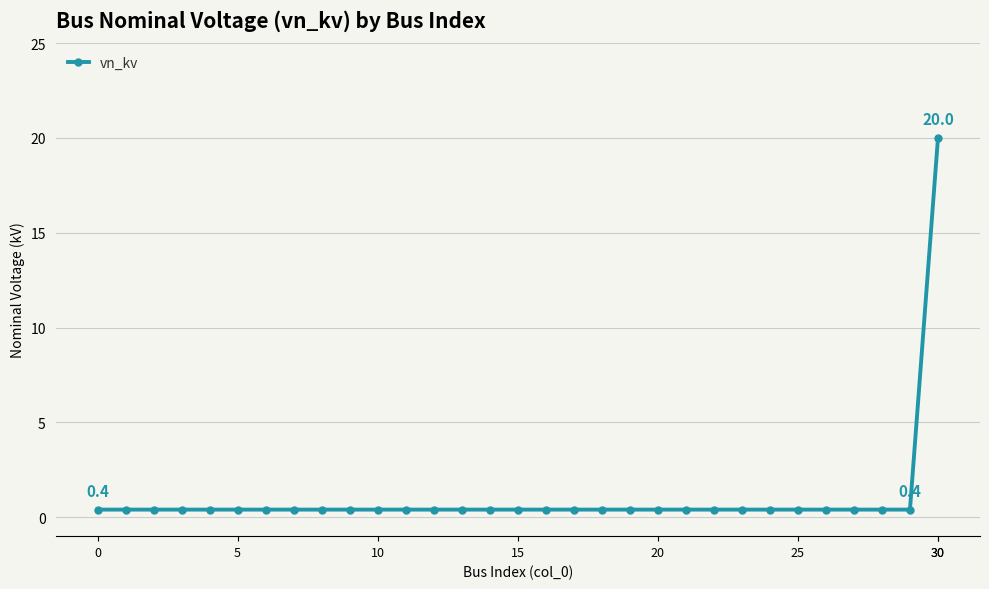

What is the difference between the maximum and minimum values?

19.6